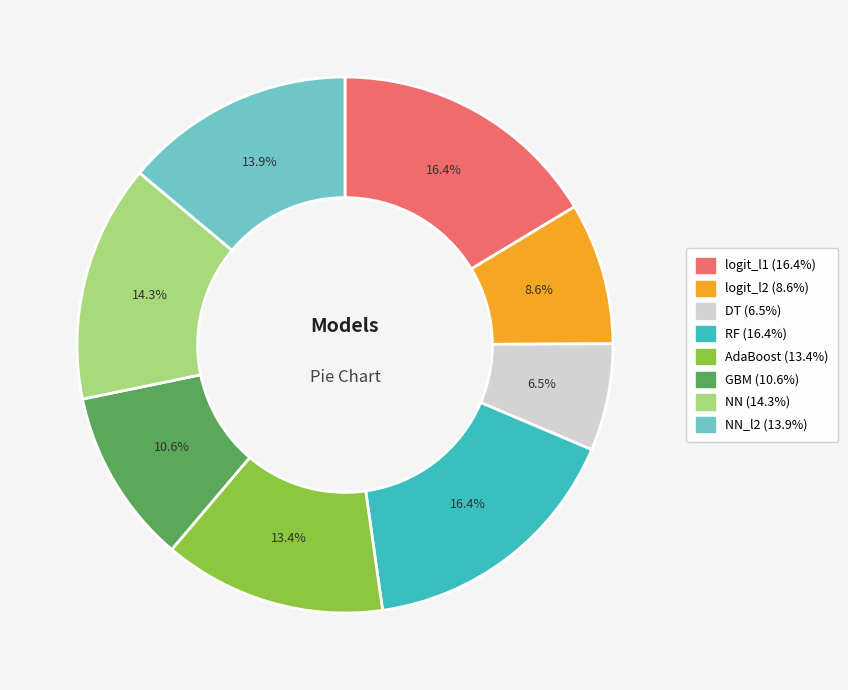

Is there any slice that represents more than half of the pie?

No